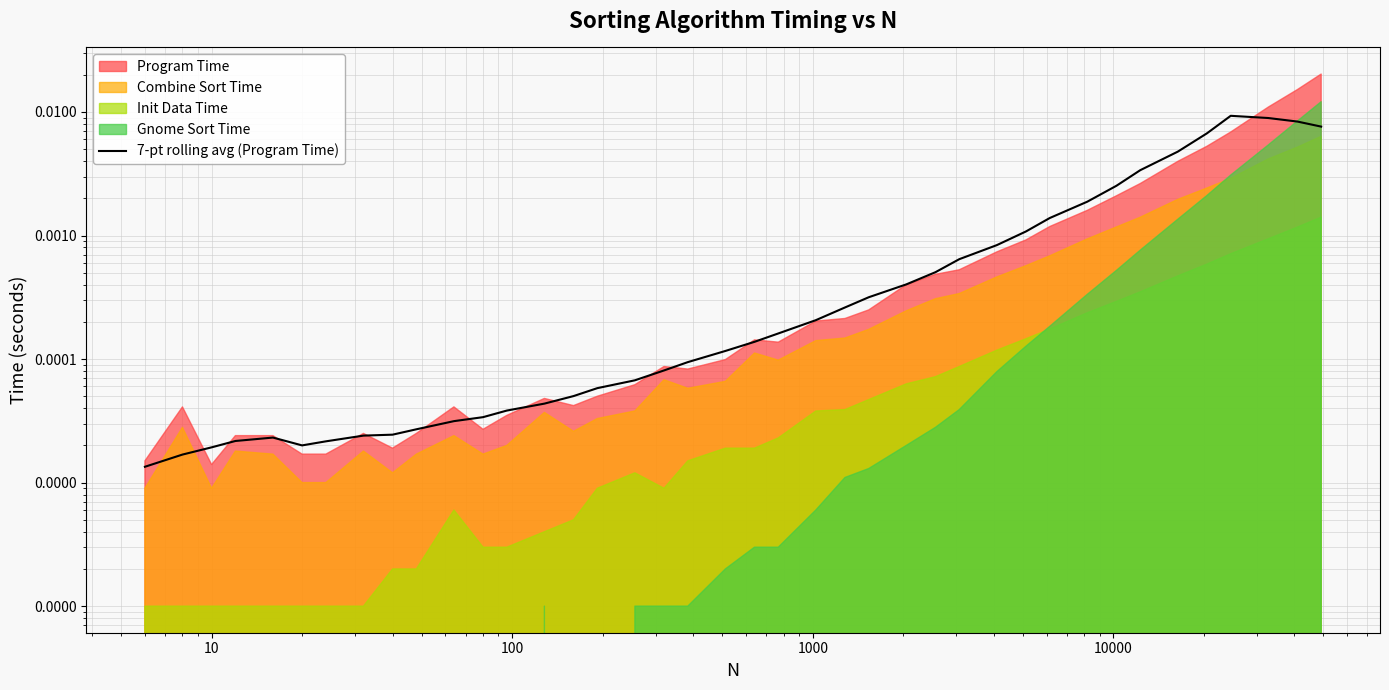

Does the chart have visible grid lines?

Yes